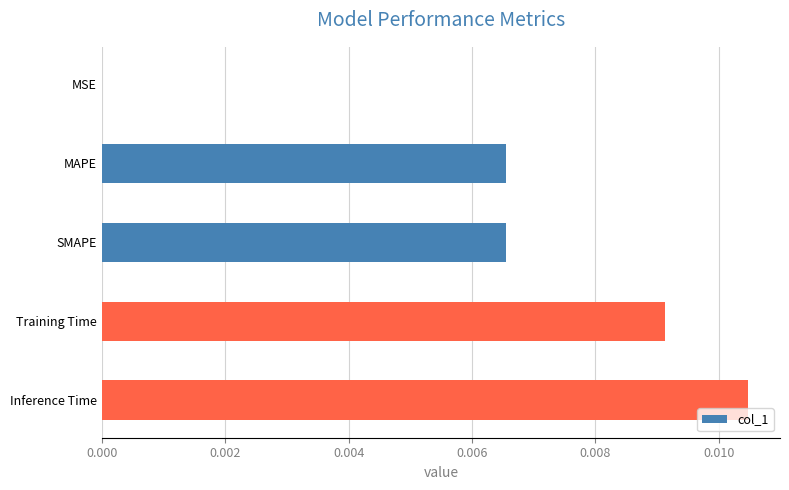

The value at MAPE is 0.0. True or false?

True